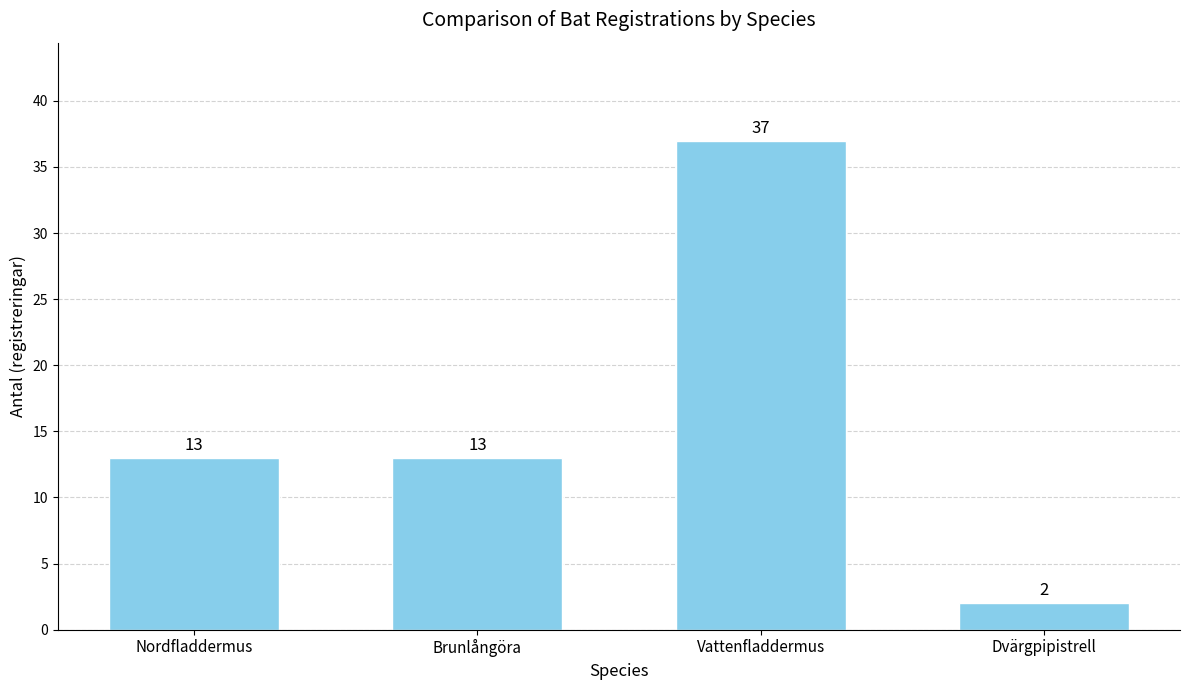

Is it true that the value at Brunlångöra is 13?

True